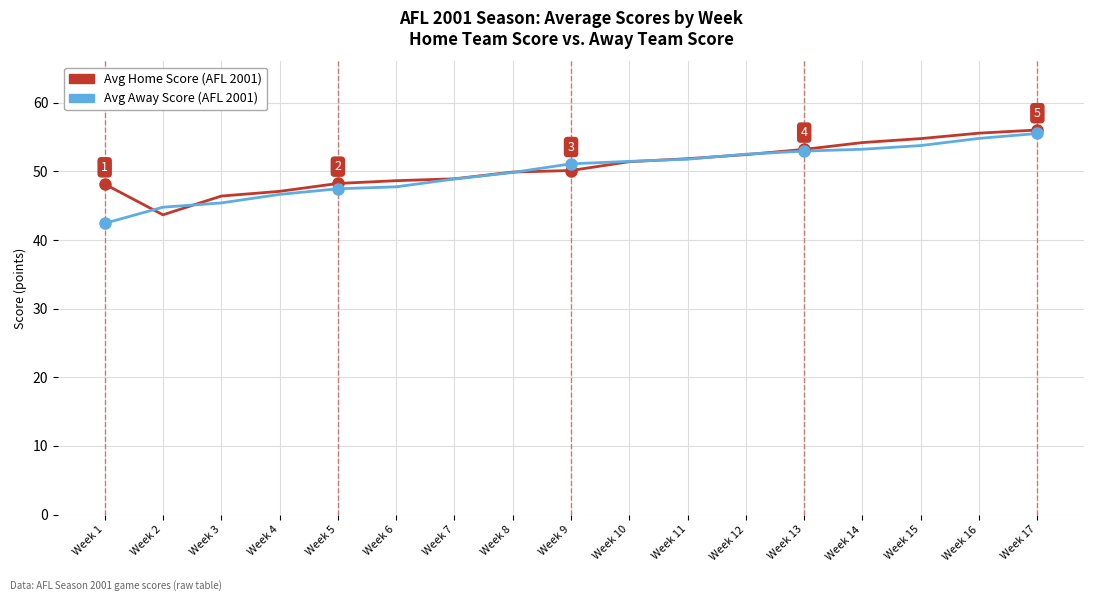

What is the spread (max minus min) of values at Week 5?

0.8